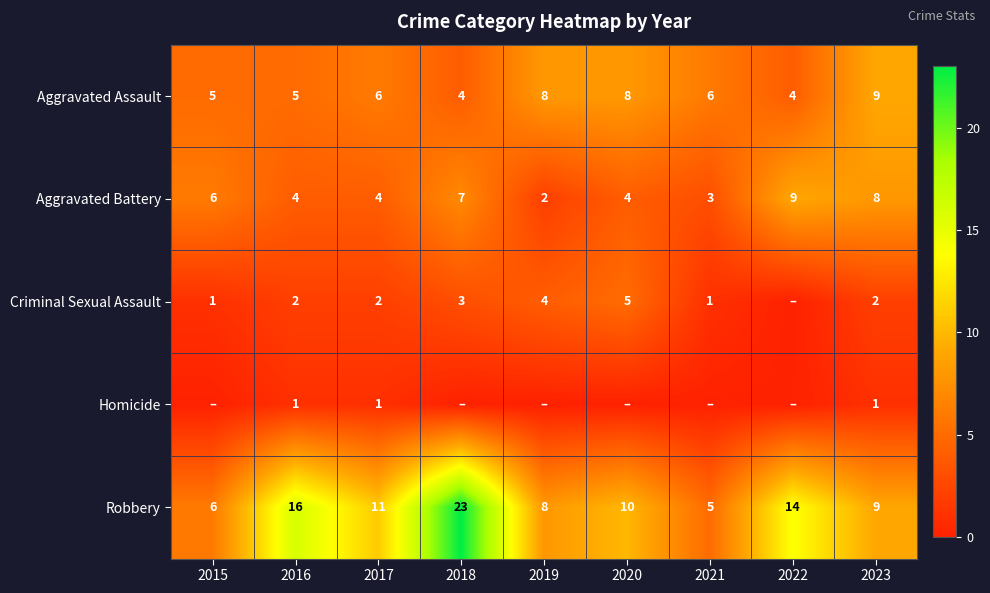

What is the total value across all series at 2016?

28